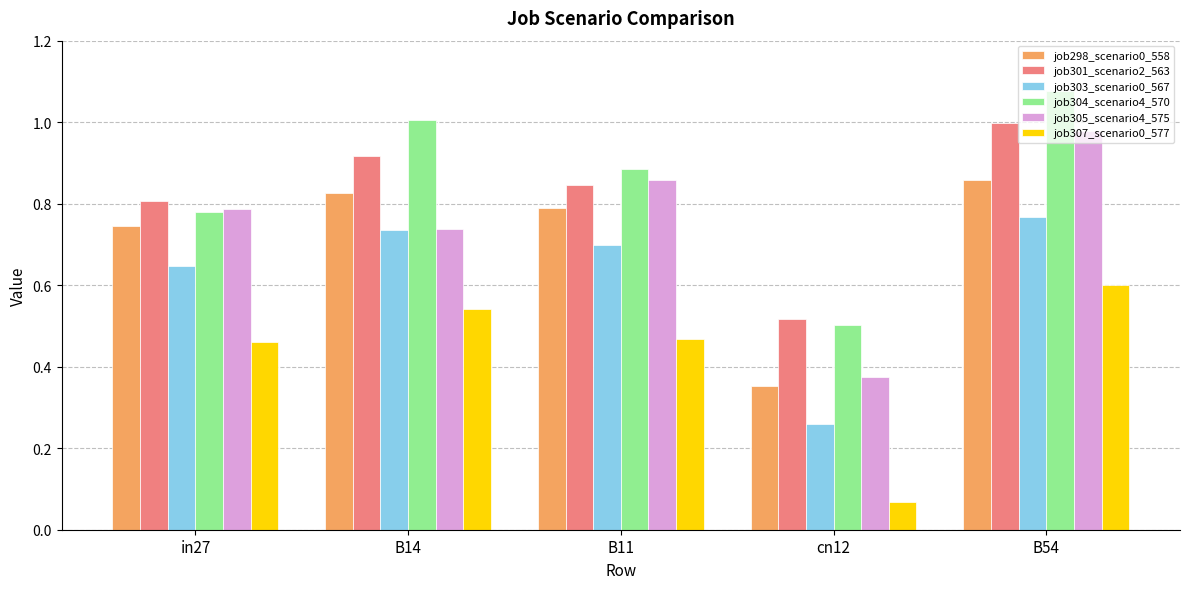

Where is job307_scenario0_577 nearest to the value 0?

cn12